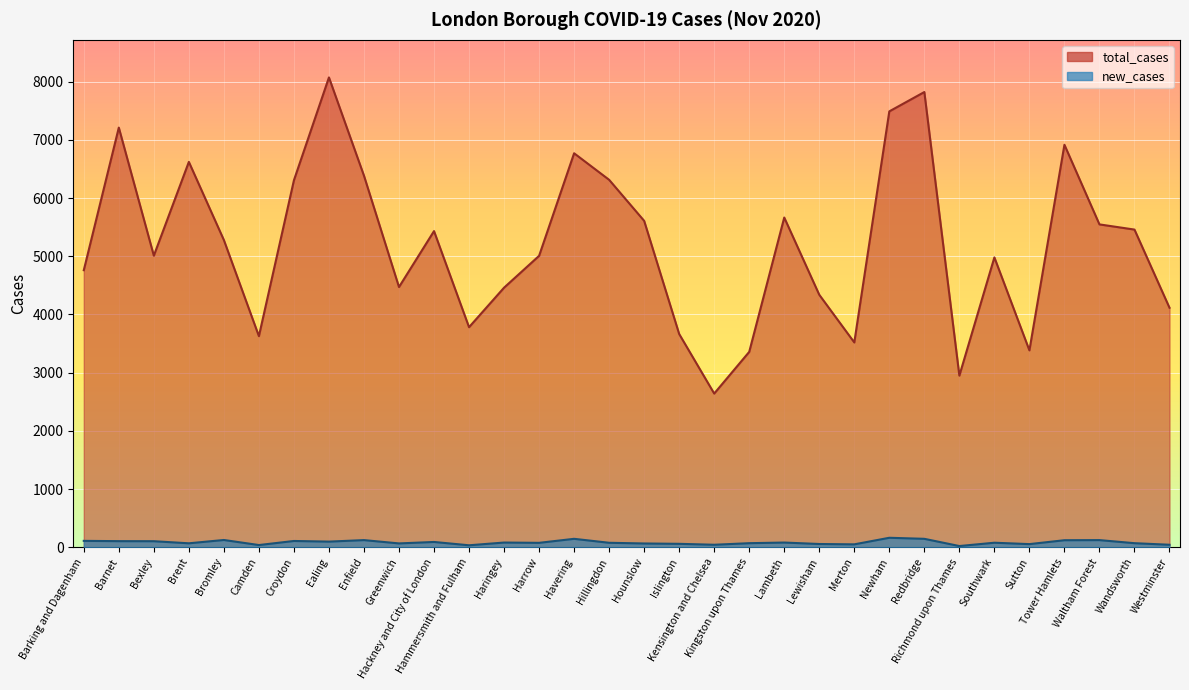

Where is the first local maximum for total_cases?

Barnet